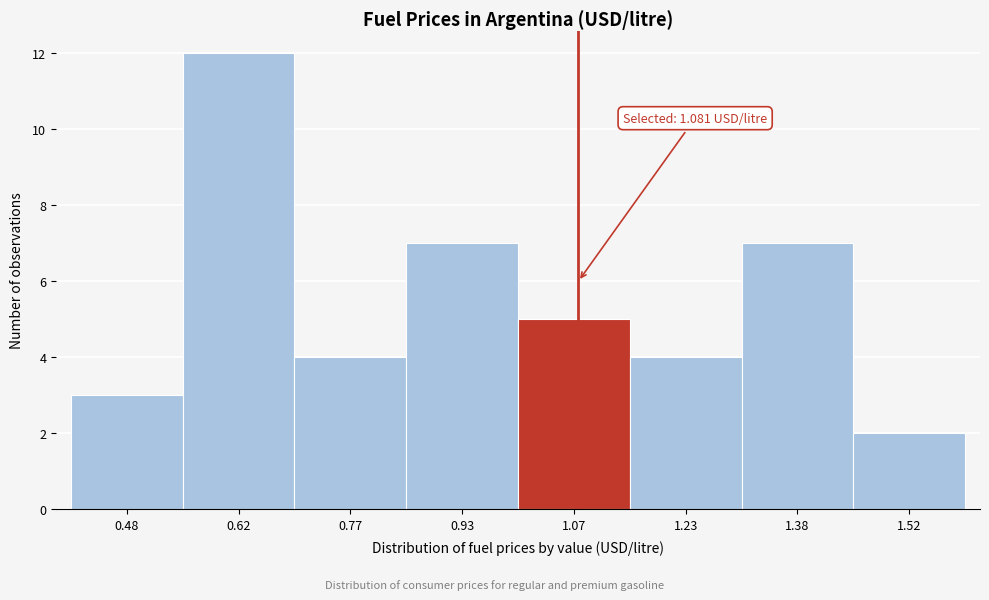

Over which range of the x-axis is the bar tallest?

0.55 to 0.70